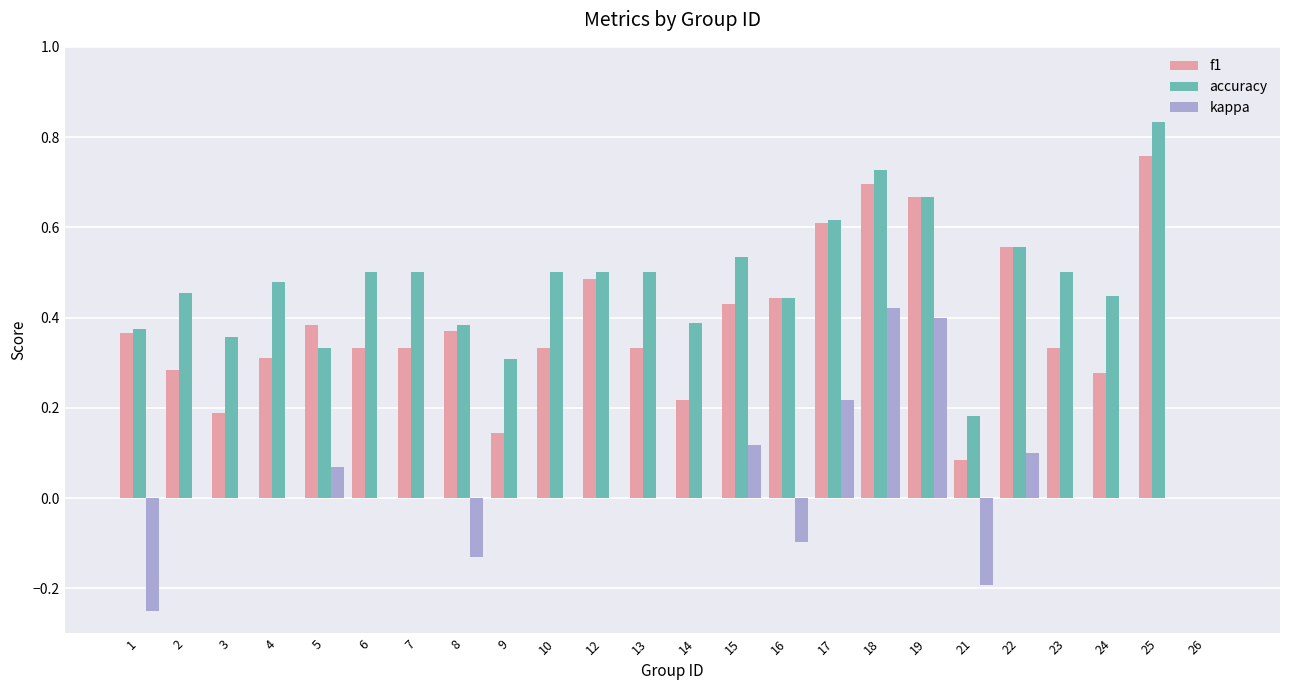

How many groups of bars are there?

24